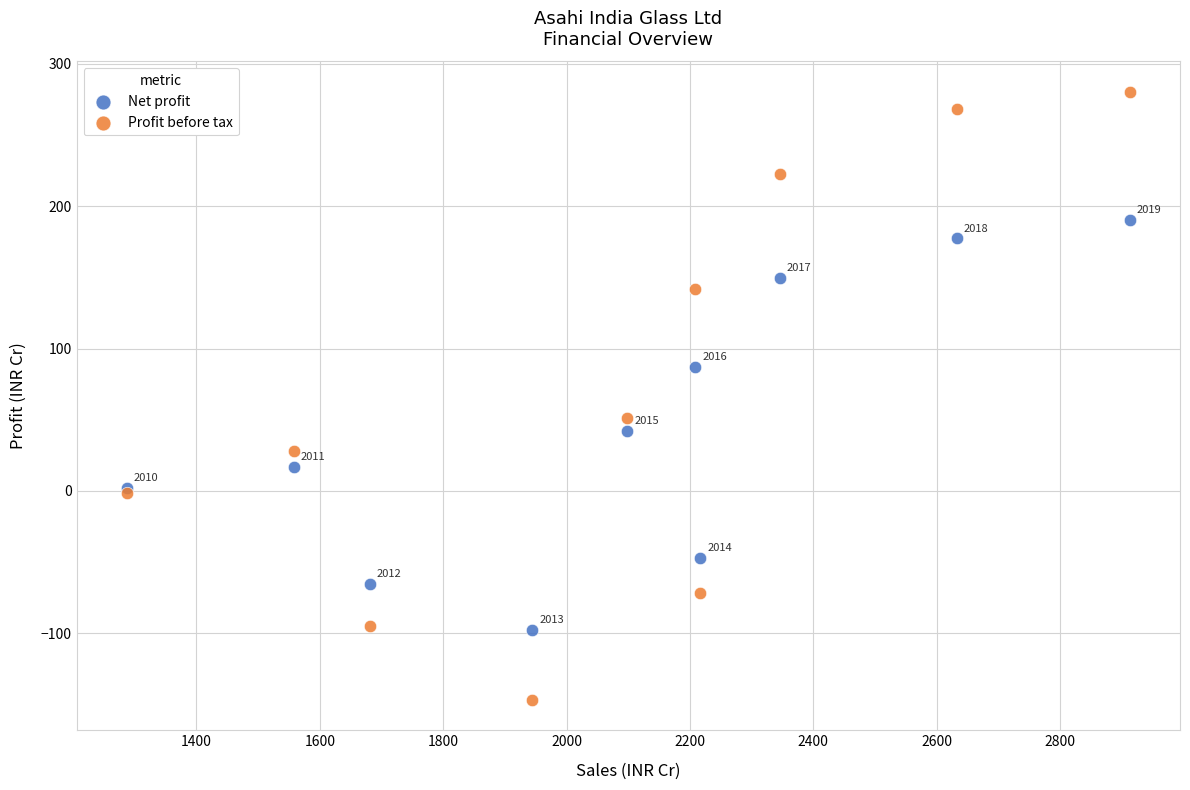

Which series contains the lowest Y value?

Profit before tax